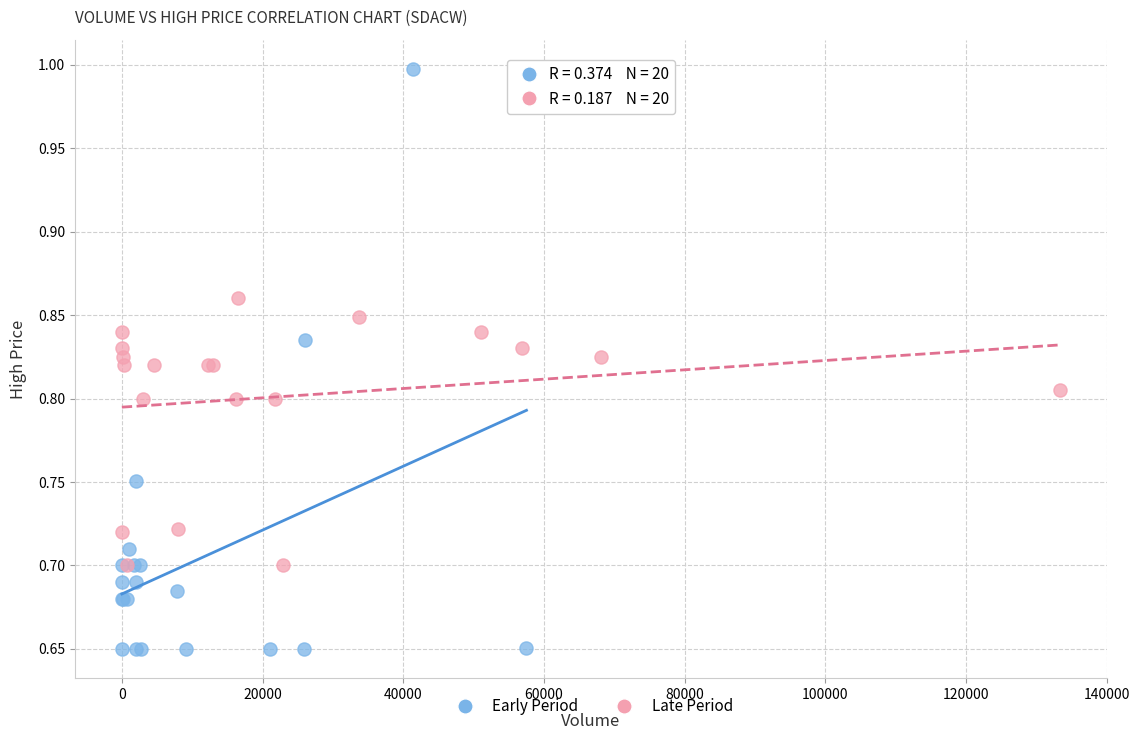

Which series contains the lowest Y value?

Early Period